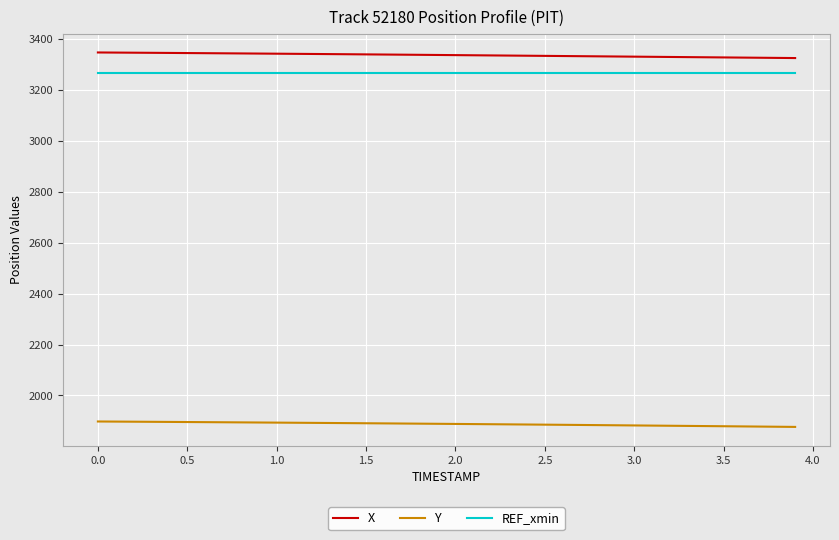

Which series has the largest total across all categories?

X